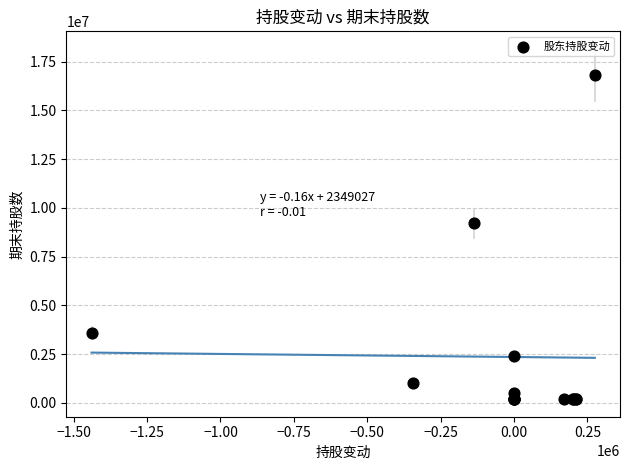

What Y value in the scatter plot is closest to 8505000?

9209000